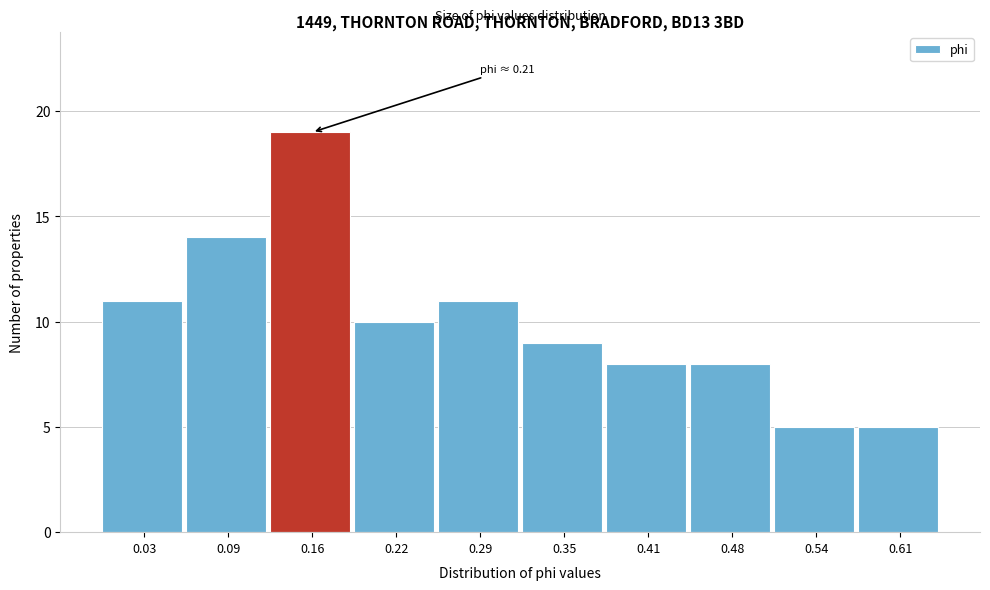

Reading left to right, list all the values displayed in this chart.

0.03=11	0.09=14	0.16=19	0.22=10	0.29=11	0.35=9	0.41=8	0.48=8	0.54=5	0.61=5